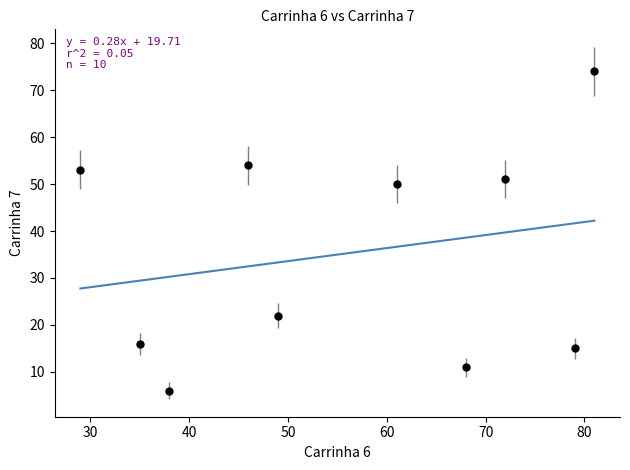

What Y value in the scatter plot is closest to 40?

50